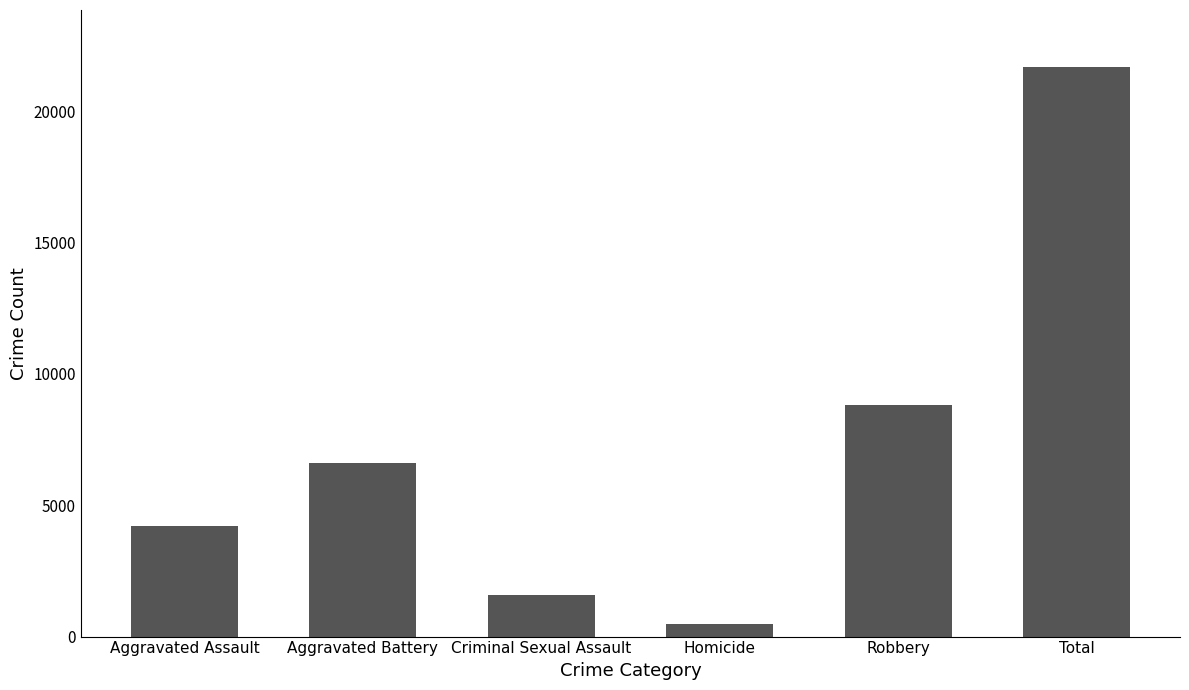

Count the number of categories in the chart.

6